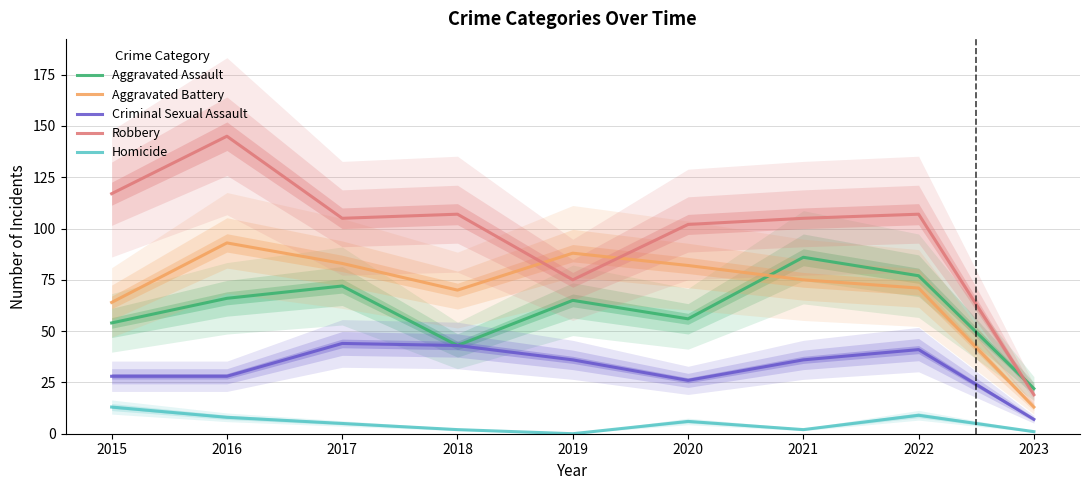

Which series has the largest range (max minus min)?

Robbery